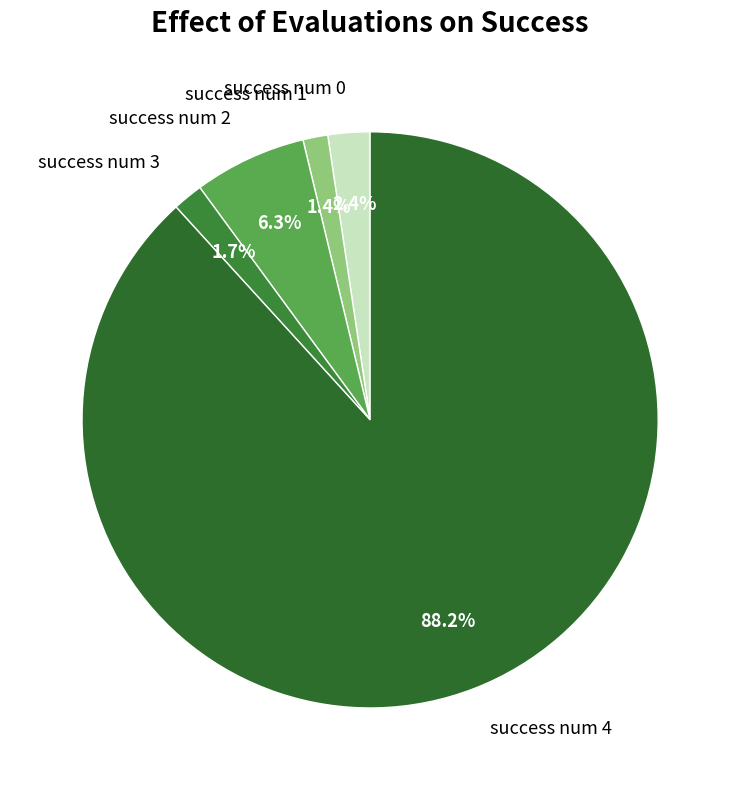

How many segments does this pie chart have?

5